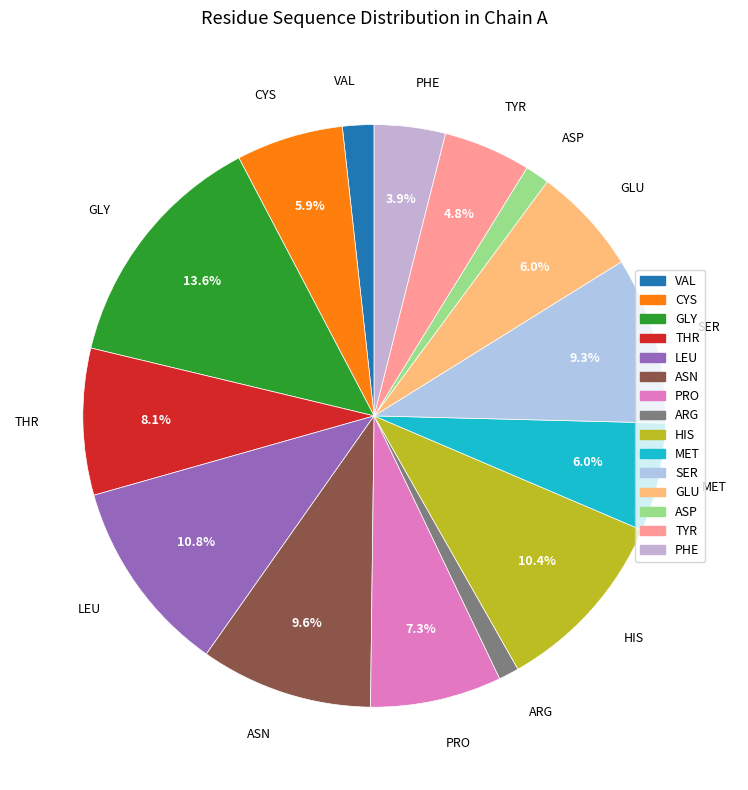

Do ASN and TYR together represent more than half of the pie?

No